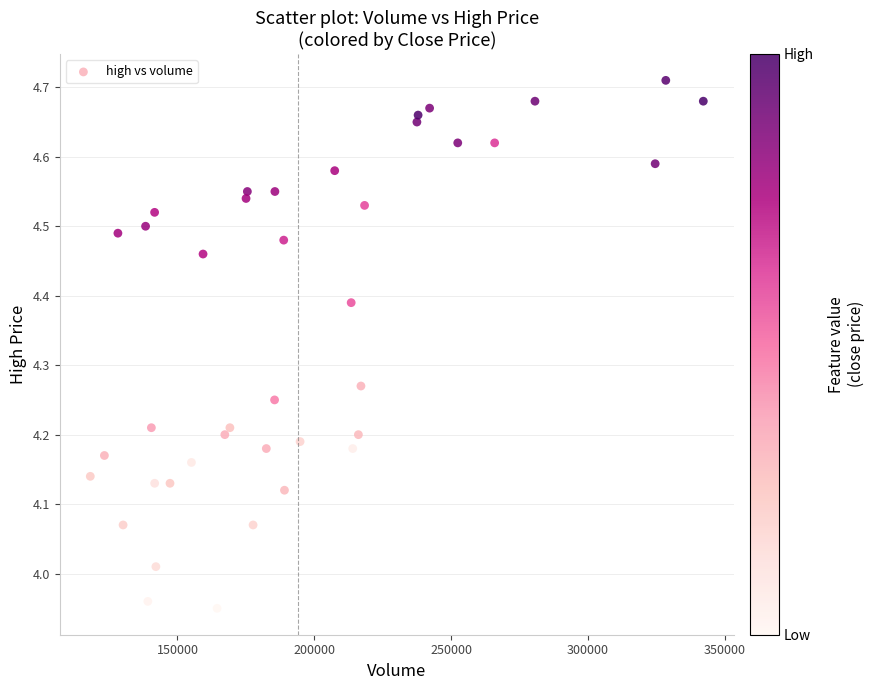

What is the range of Y values (max minus min)?

0.8